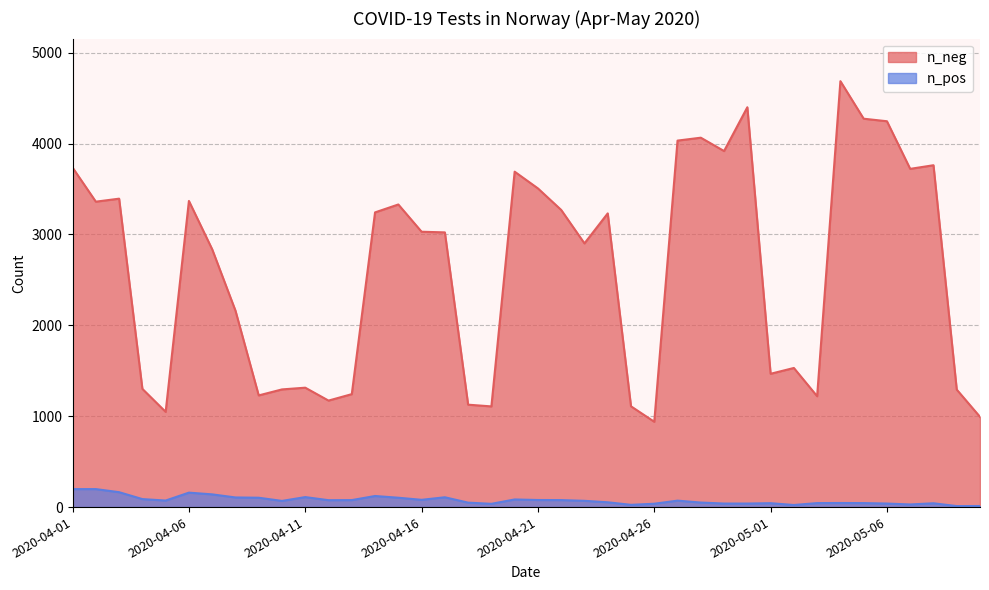

How many data points does each series have?

40